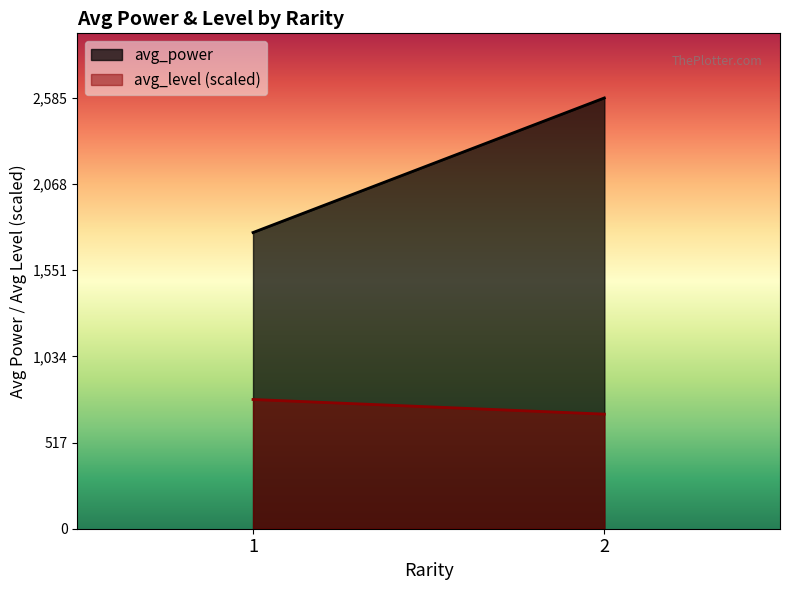

What value does the avg_power series have at 2?

2585.6